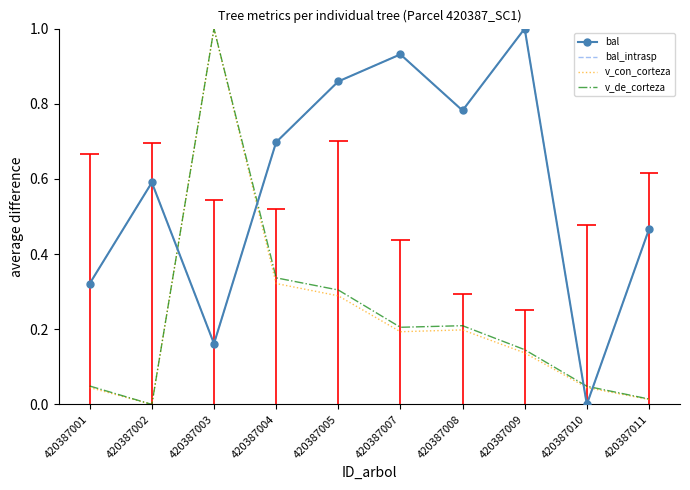

Which series ends up on top after the final intersection of bal and v_de_corteza?

bal